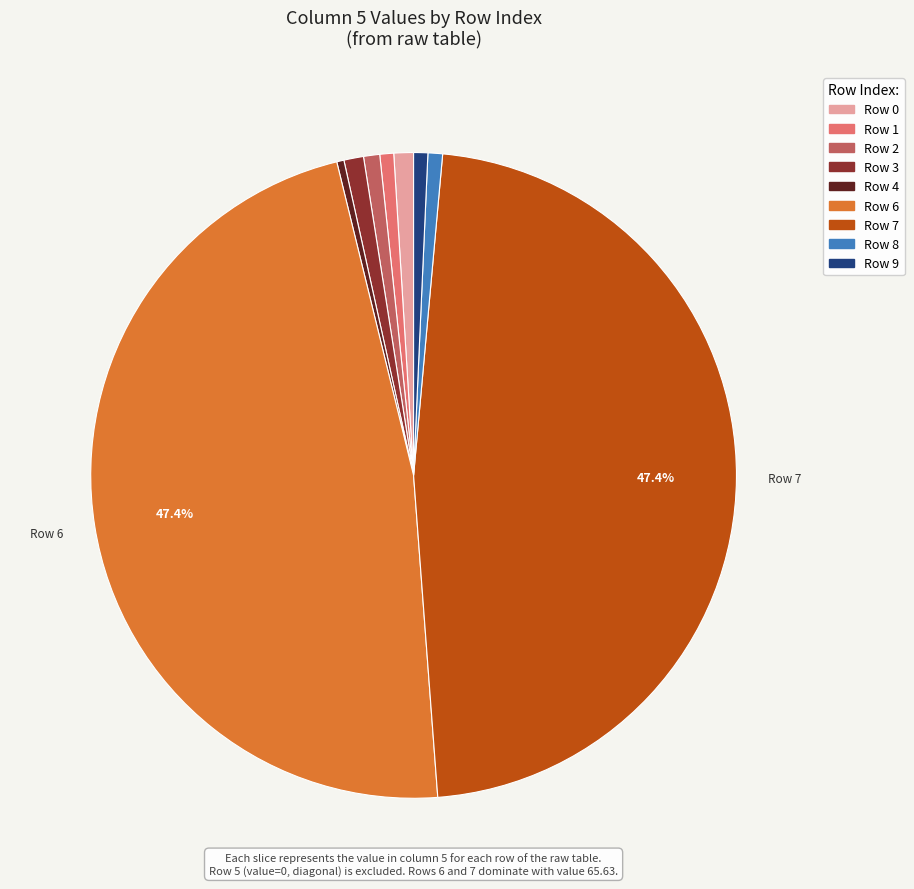

Does Row 9 represent more than half of the total?

No